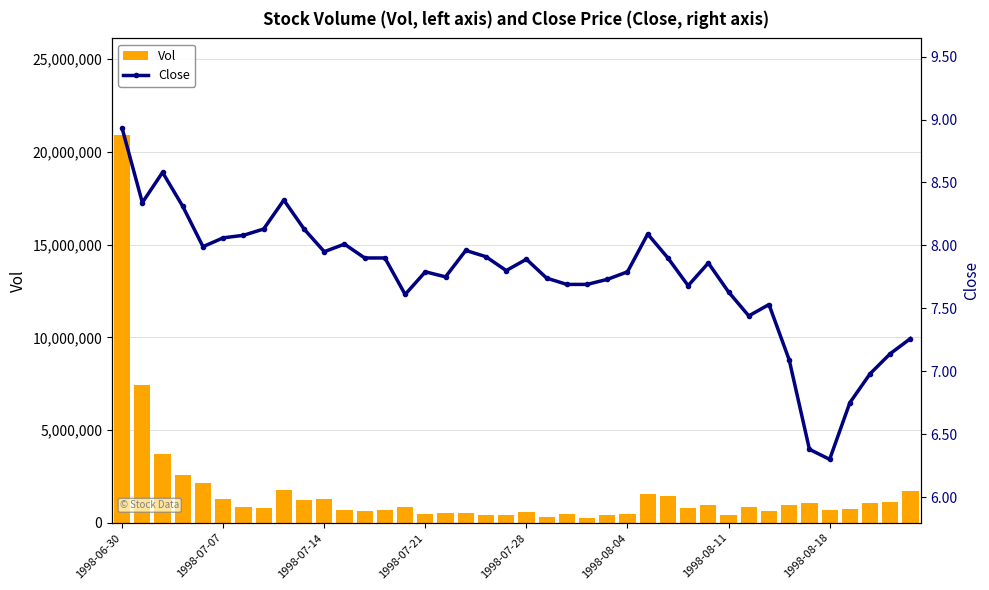

What is the difference between the second highest and second lowest values in the Vol series?

7129841